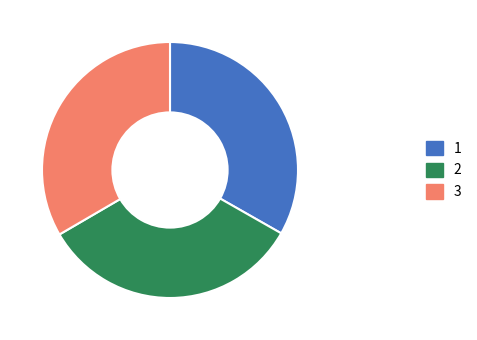

Is there a majority slice in this chart?

No